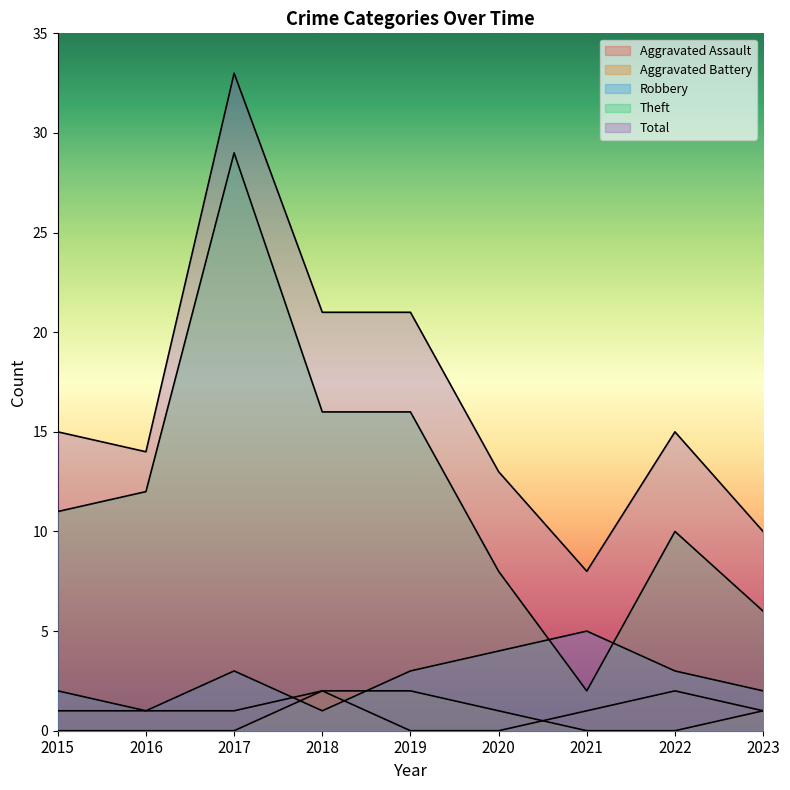

Is the value of Aggravated Assault at 2017 greater than the value of Aggravated Battery at 2017?

Yes